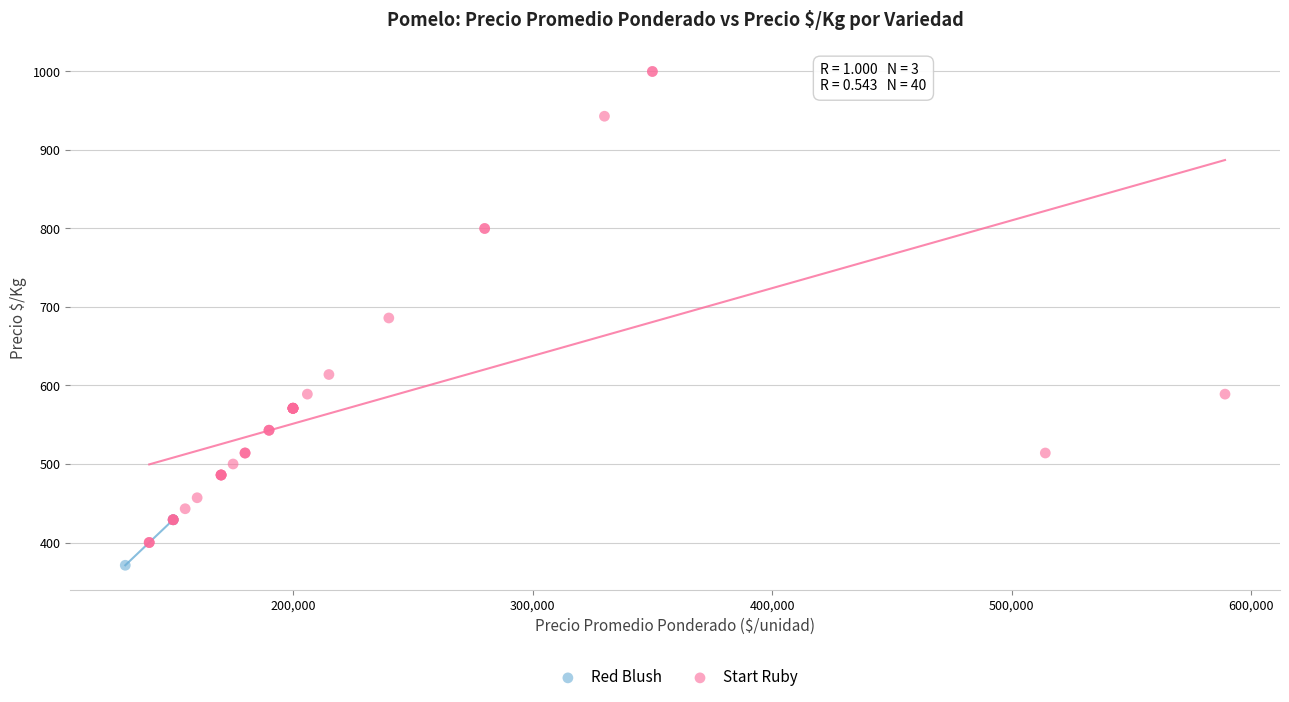

Which series has the largest Y range (max minus min)?

Start Ruby